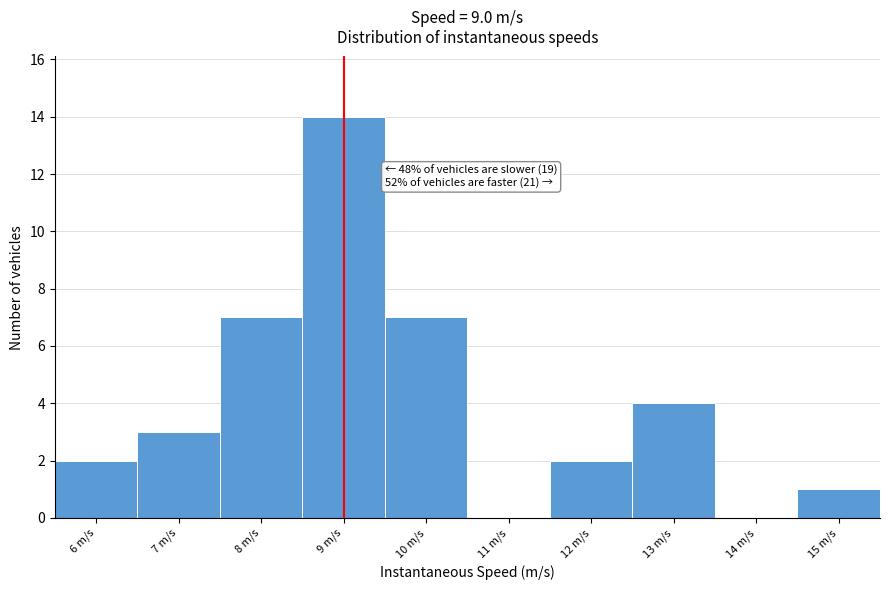

Over which range of the x-axis is the bar tallest?

8.5 to 9.5